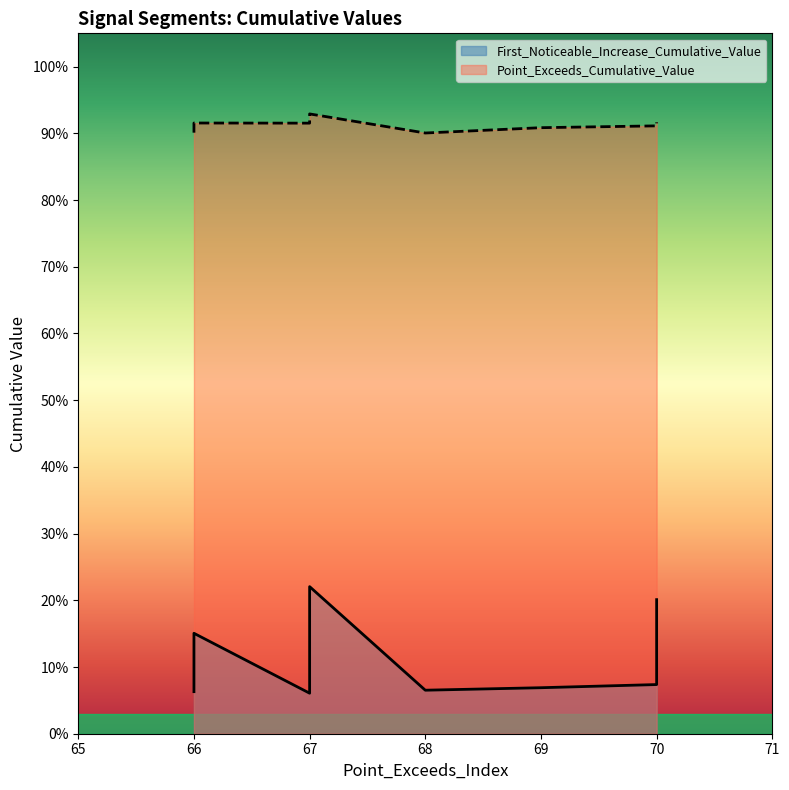

True or false: Point_Exceeds_Cumulative_Value and First_Noticeable_Increase_Cumulative_Value intersect in this chart.

False